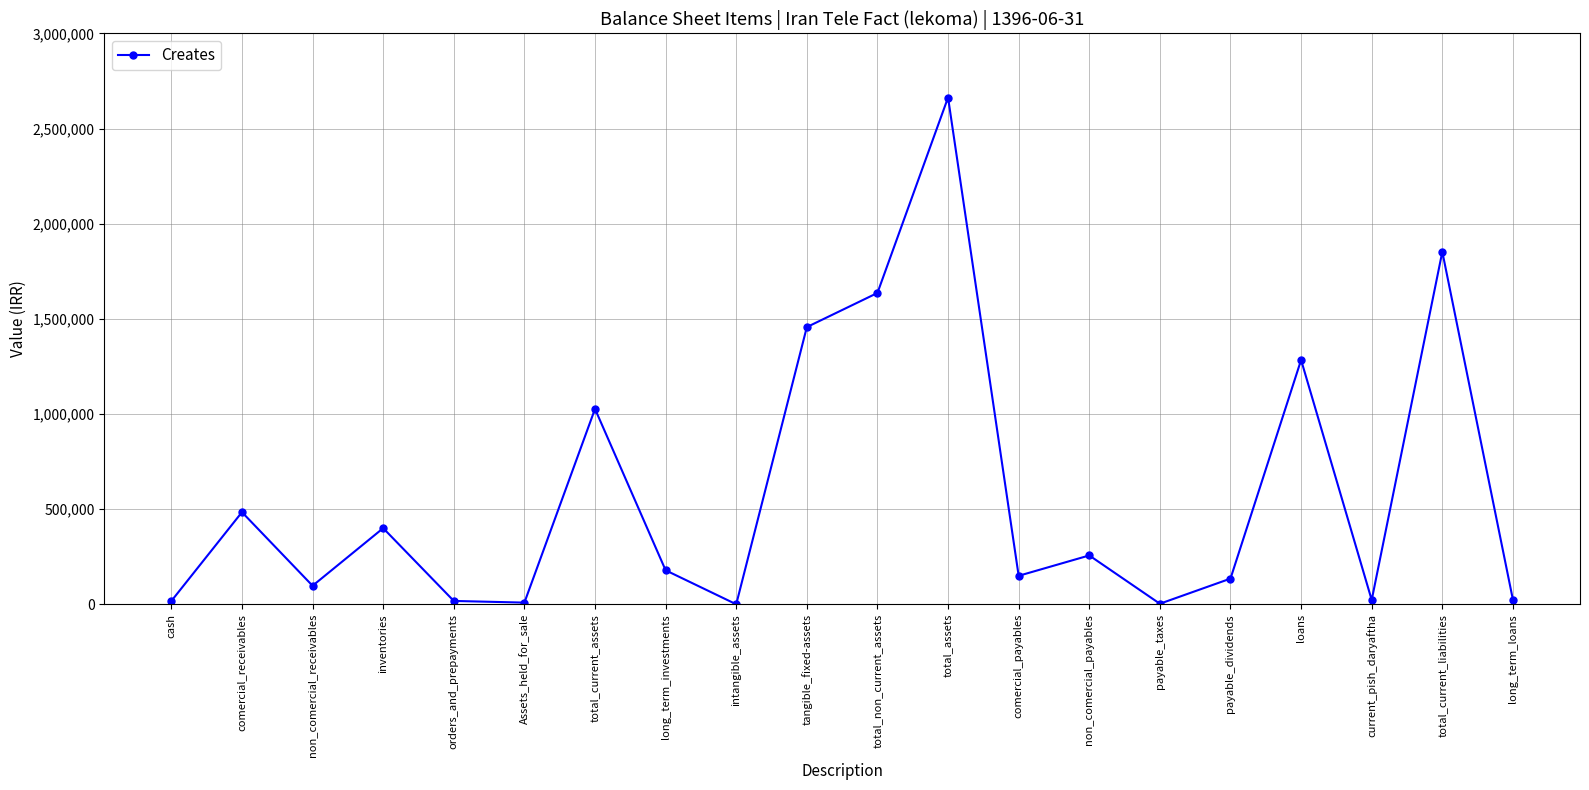

What is the approximate value at total_assets?

2662824